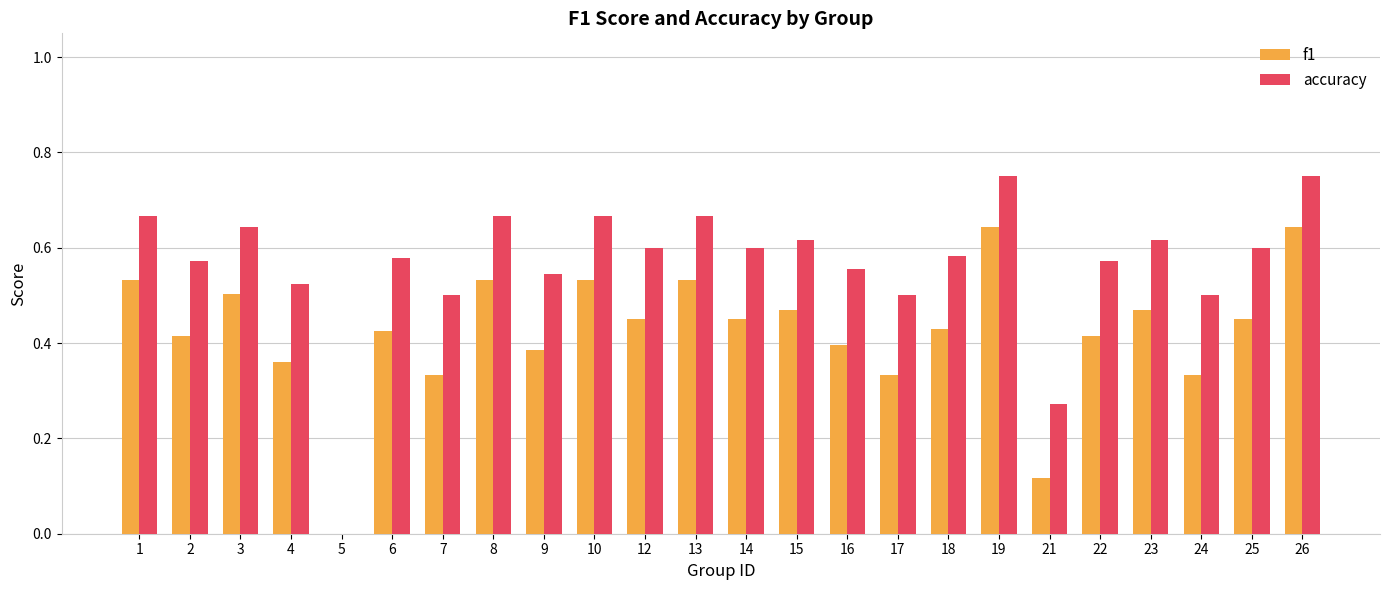

The value of accuracy at 14 is 0.6. True or false?

True